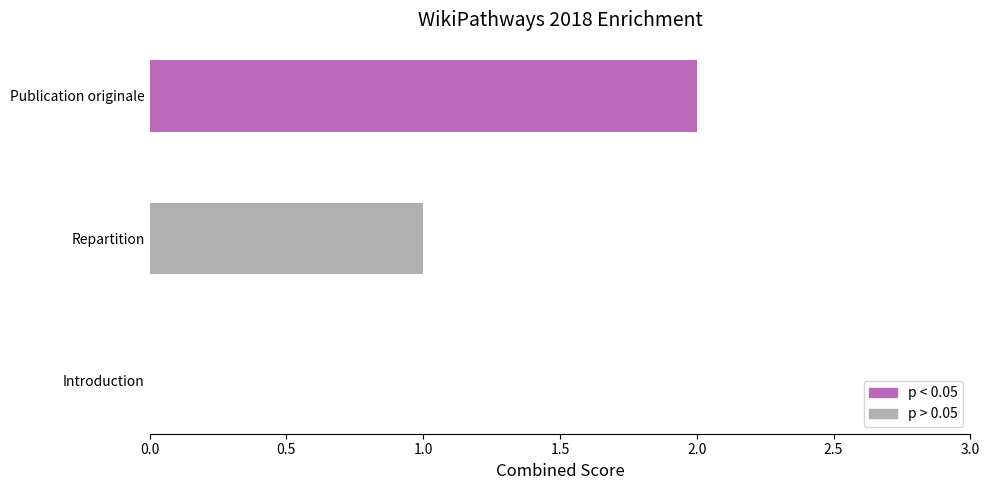

Reading right to left, extract all data points from this chart.

2	1	0